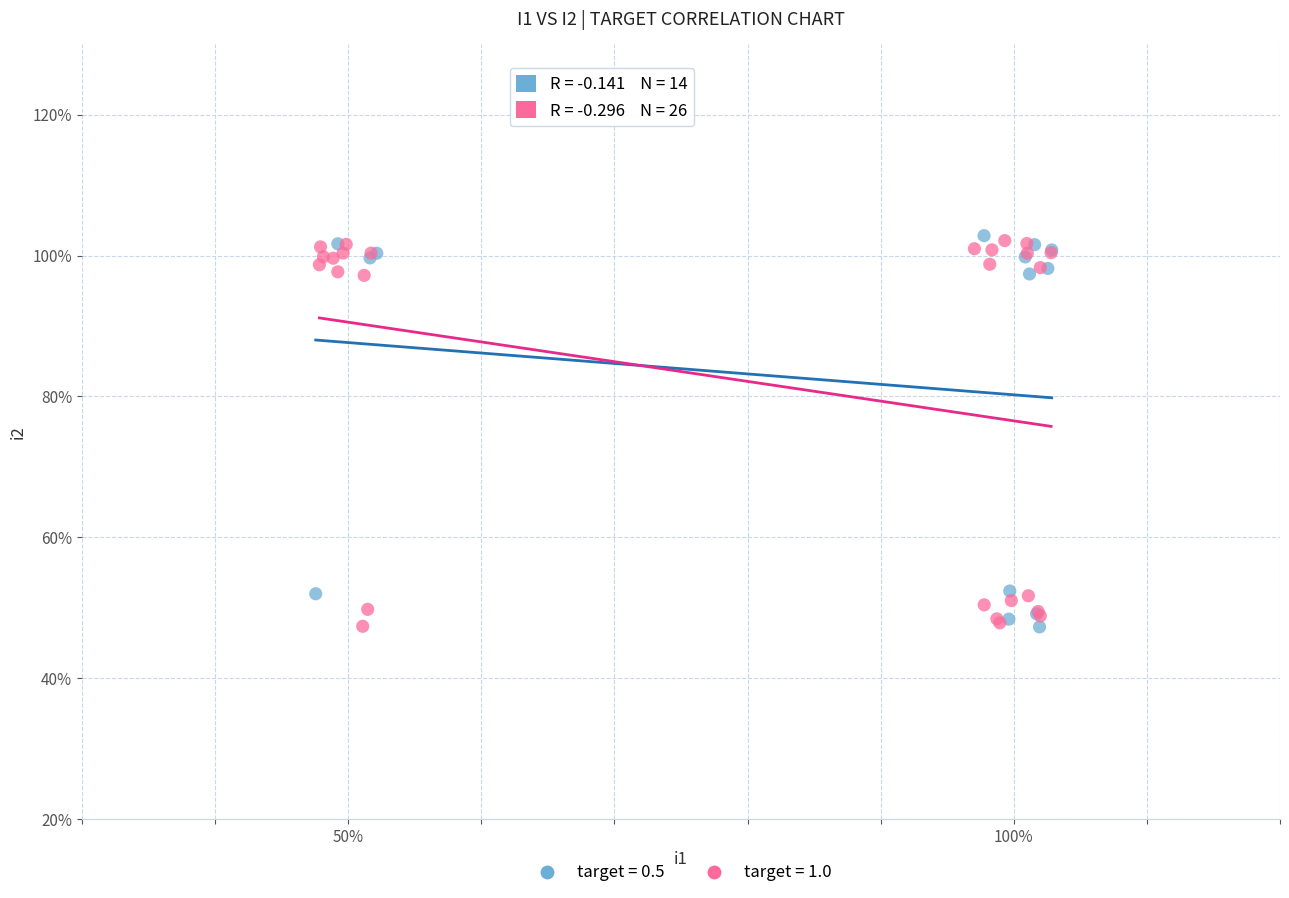

What are all the series names shown in the legend?

target = 0.5, target = 1.0